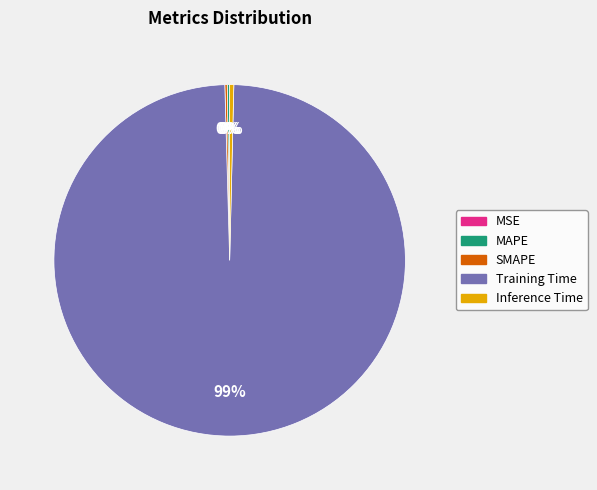

True or false: Training Time accounts for 89% of the total.

False